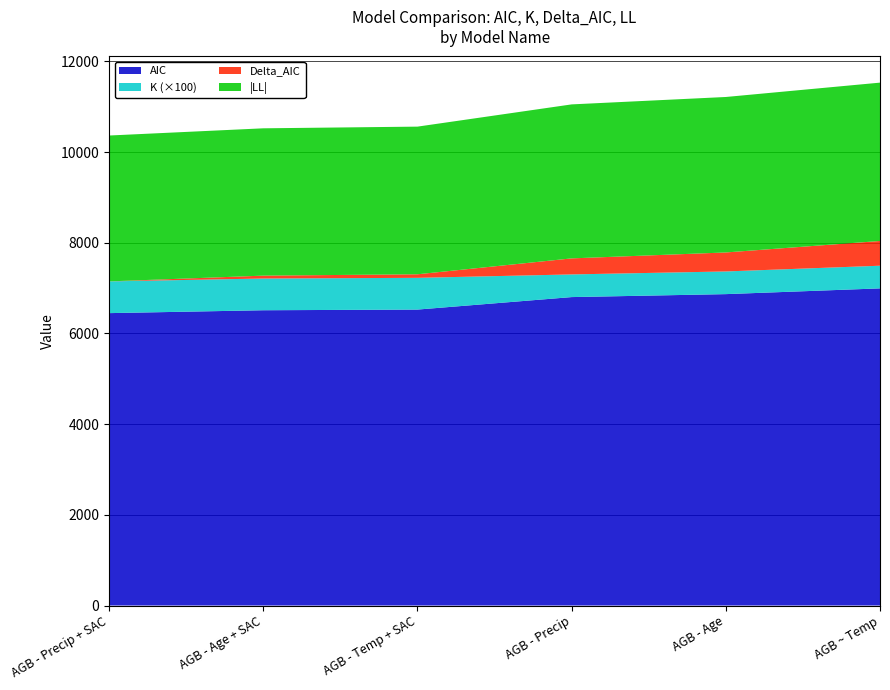

Reading left to right, list all the values displayed in this chart.

AIC: AGB - Precip + SAC=6449.3	AGB - Age + SAC=6512.8	AGB - Temp + SAC=6527.7	AGB - Precip=6803.1	AGB - Age=6868.4	AGB ~ Temp=6995.0
K: AGB - Precip + SAC=7.0	AGB - Age + SAC=7.0	AGB - Temp + SAC=7.0	AGB - Precip=5.0	AGB - Age=5.0	AGB ~ Temp=5.0
Delta_AIC: AGB - Precip + SAC=0.0	AGB - Age + SAC=63.5	AGB - Temp + SAC=78.4	AGB - Precip=353.8	AGB - Age=419.1	AGB ~ Temp=545.7
LL: AGB - Precip + SAC=-3217.6	AGB - Age + SAC=-3249.4	AGB - Temp + SAC=-3256.8	AGB - Precip=-3396.5	AGB - Age=-3429.2	AGB ~ Temp=-3492.5